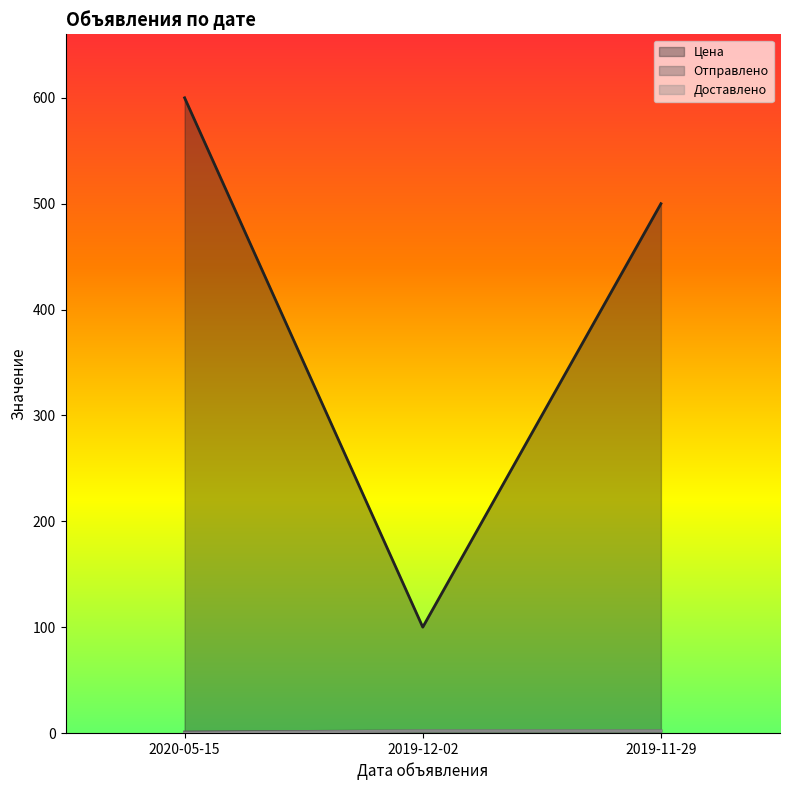

What is the sum of the Отправлено values at 2019-11-29 and 2020-05-15?

3